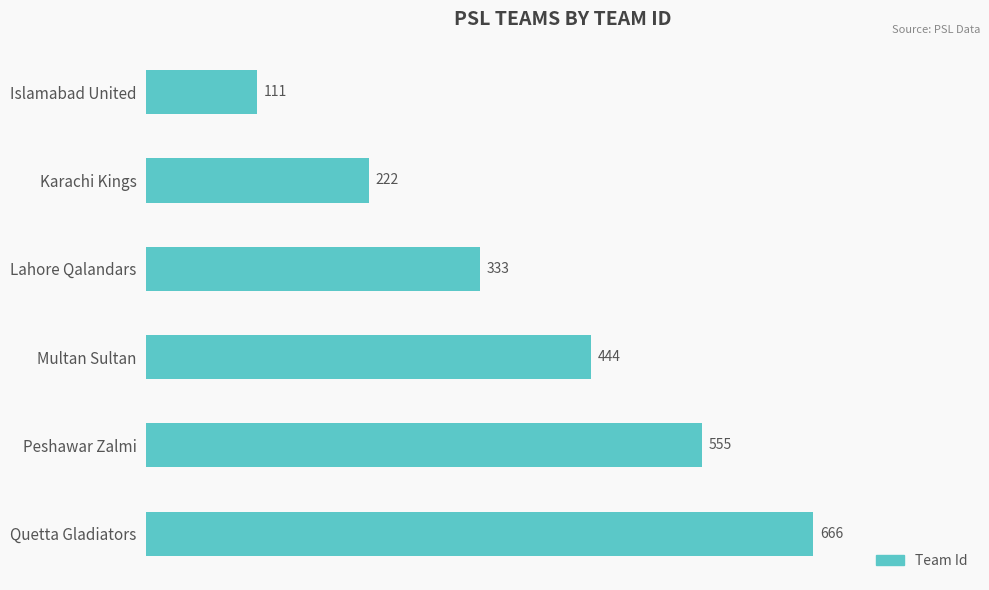

Rank the categories by value from highest to lowest.

Quetta Gladiators, Peshawar Zalmi, Multan Sultan, Lahore Qalandars, Karachi Kings, Islamabad United